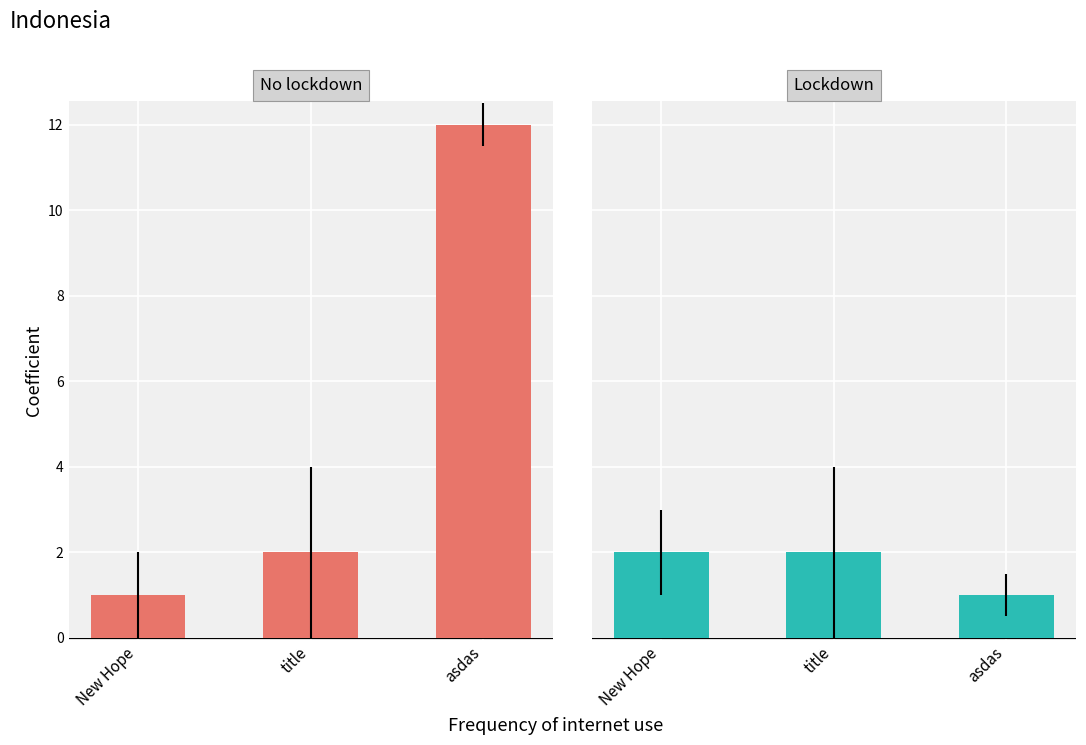

Reading left to right, extract all data points from this chart.

No lockdown: New Hope=1	title=2	asdas=12
Lockdown: New Hope=2	title=2	asdas=1